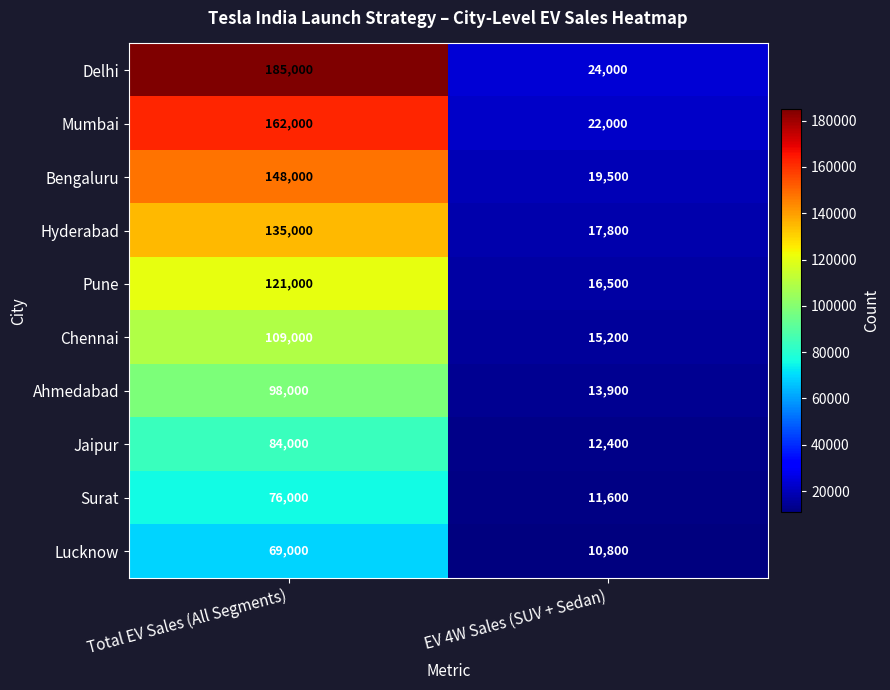

Reading left to right, extract all data points from this chart.

Delhi: Total EV Sales (All Segments)=185000	EV 4W Sales (SUV + Sedan)=24000
Mumbai: Total EV Sales (All Segments)=162000	EV 4W Sales (SUV + Sedan)=22000
Bengaluru: Total EV Sales (All Segments)=148000	EV 4W Sales (SUV + Sedan)=19500
Hyderabad: Total EV Sales (All Segments)=135000	EV 4W Sales (SUV + Sedan)=17800
Pune: Total EV Sales (All Segments)=121000	EV 4W Sales (SUV + Sedan)=16500
Chennai: Total EV Sales (All Segments)=109000	EV 4W Sales (SUV + Sedan)=15200
Ahmedabad: Total EV Sales (All Segments)=98000	EV 4W Sales (SUV + Sedan)=13900
Jaipur: Total EV Sales (All Segments)=84000	EV 4W Sales (SUV + Sedan)=12400
Surat: Total EV Sales (All Segments)=76000	EV 4W Sales (SUV + Sedan)=11600
Lucknow: Total EV Sales (All Segments)=69000	EV 4W Sales (SUV + Sedan)=10800